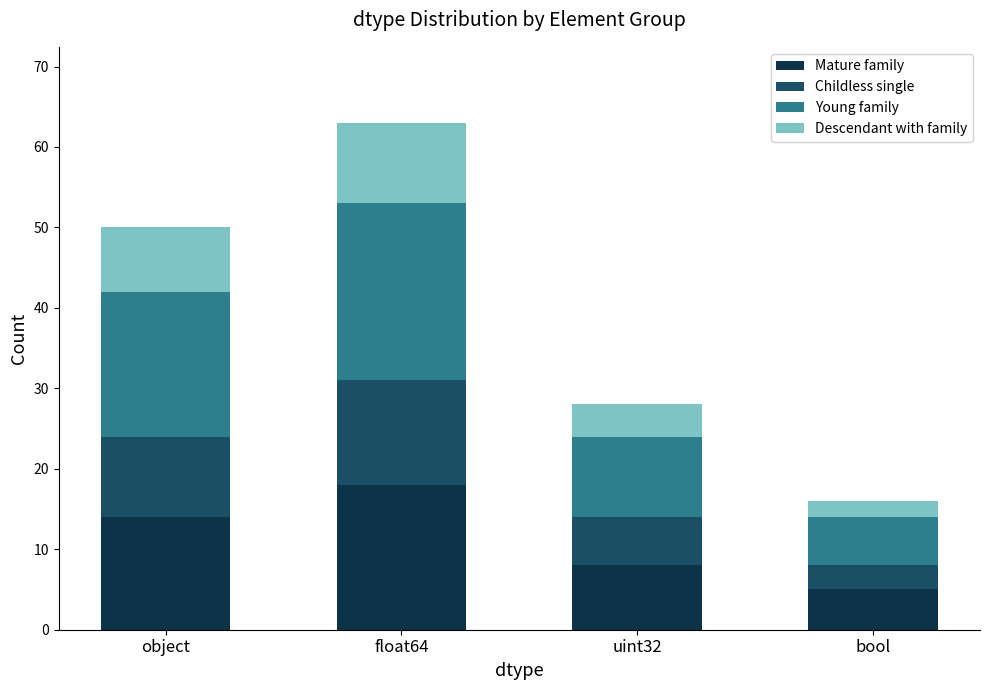

At which category is the sum across all series the highest?

float64